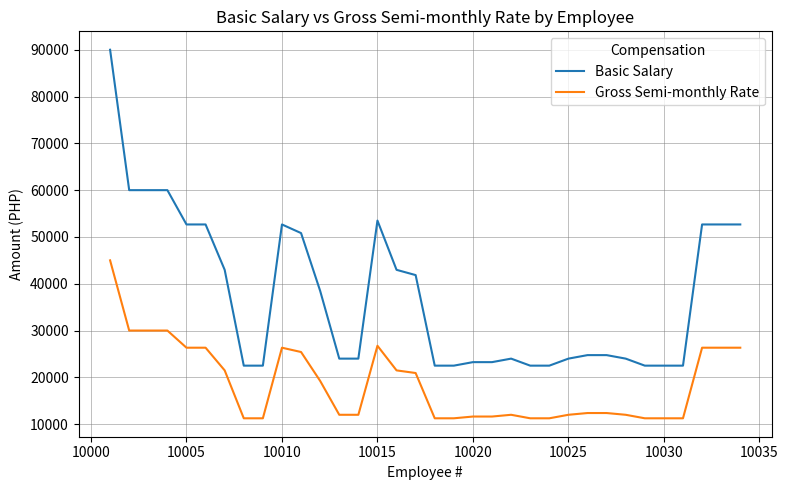

Rank the series by their maximum value, from highest to lowest.

Basic Salary, Gross Semi-monthly Rate